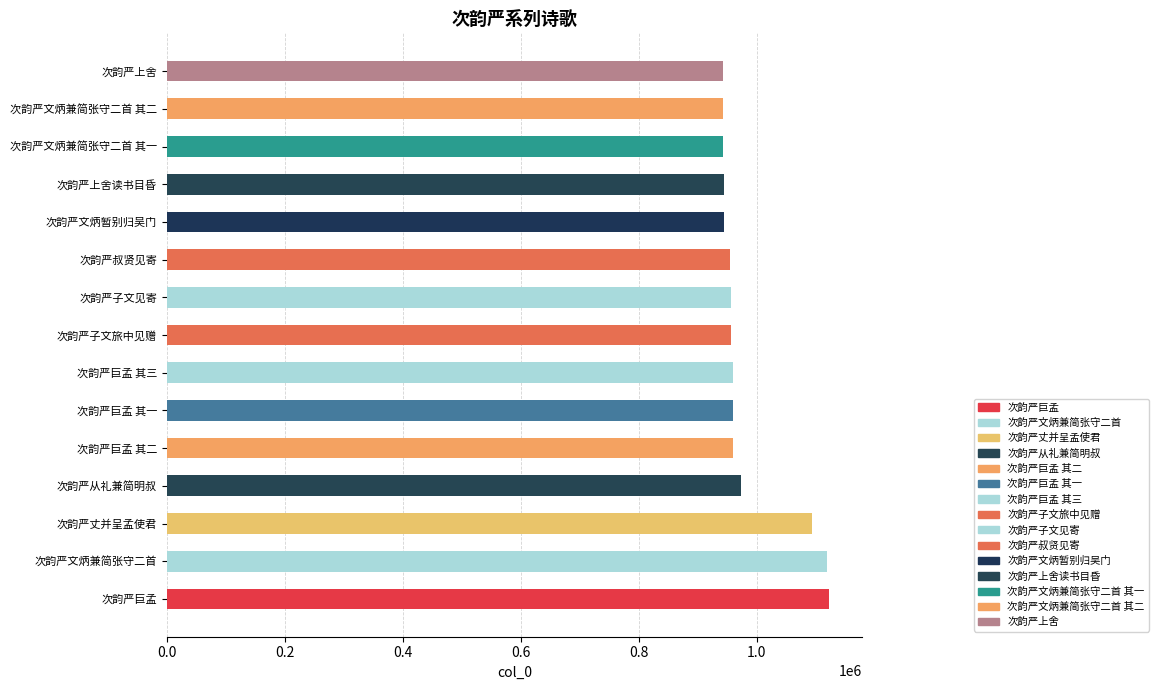

How many bars are there in total?

15